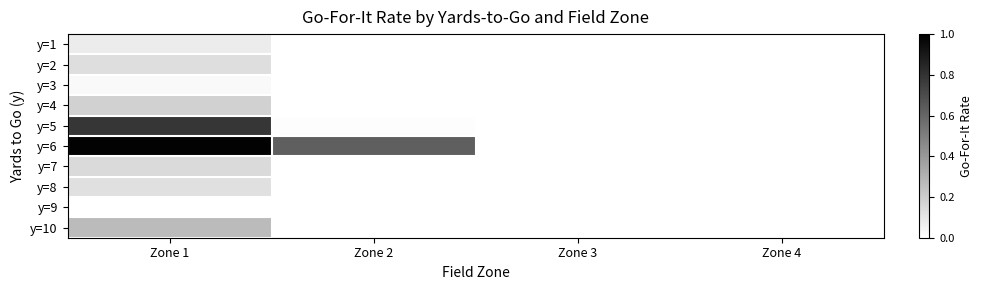

Which series has the largest range (max minus min)?

y=6